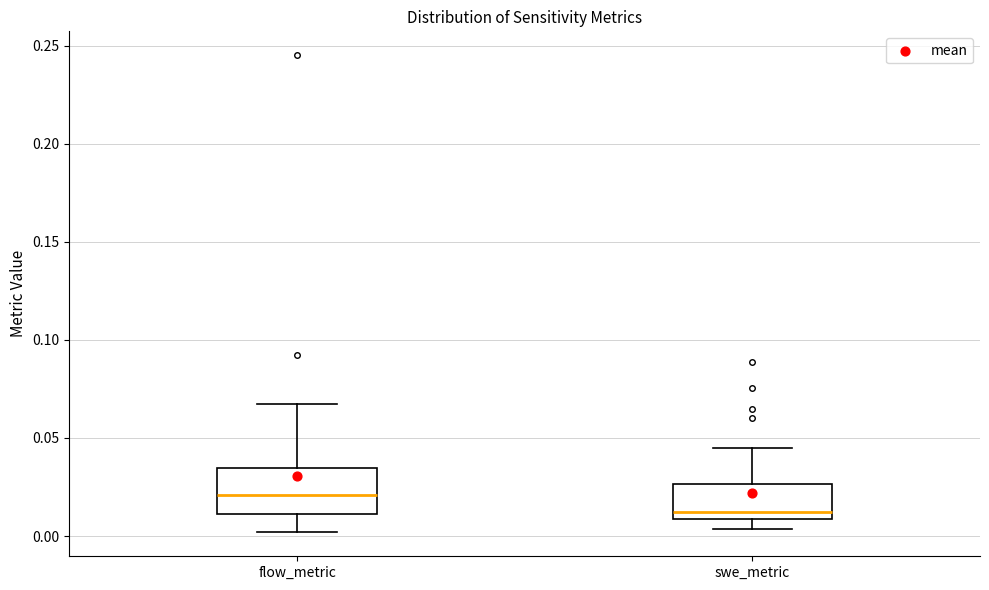

Reading left to right, read every box against the y-axis: the position of its median line, the range the box covers, and the ends of its whiskers. The values are not printed on the chart, so give them approximately, as read against the axis.

flow_metric: median 0.020, box 0.010 to 0.035, whiskers 0.000 to 0.065
swe_metric: median 0.010 (just above the box's lower edge), box 0.010 to 0.025, whiskers 0.005 to 0.045